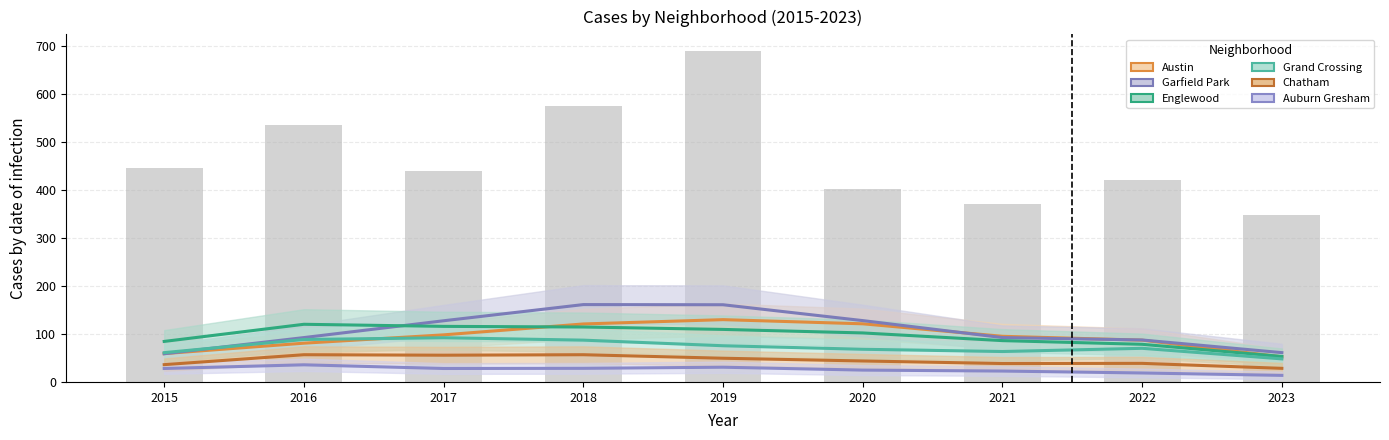

How many groups of bars are there?

9